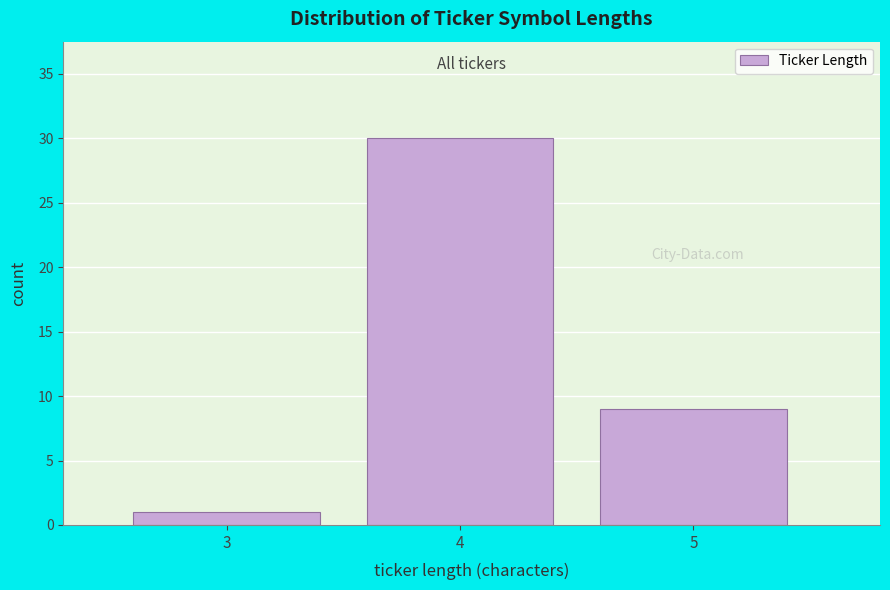

Reading right to left, transcribe all the data shown in this chart.

9	30	1